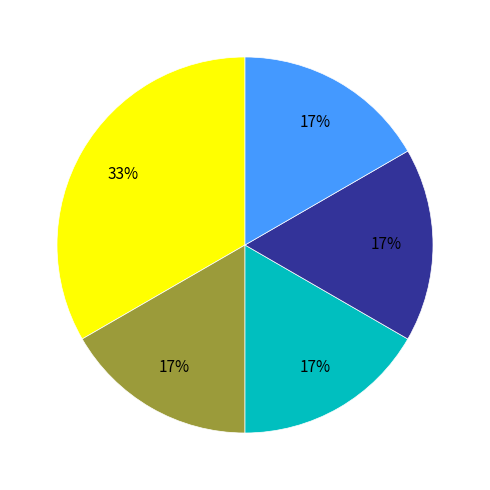

To the nearest percent, what is the average slice percentage?

20%